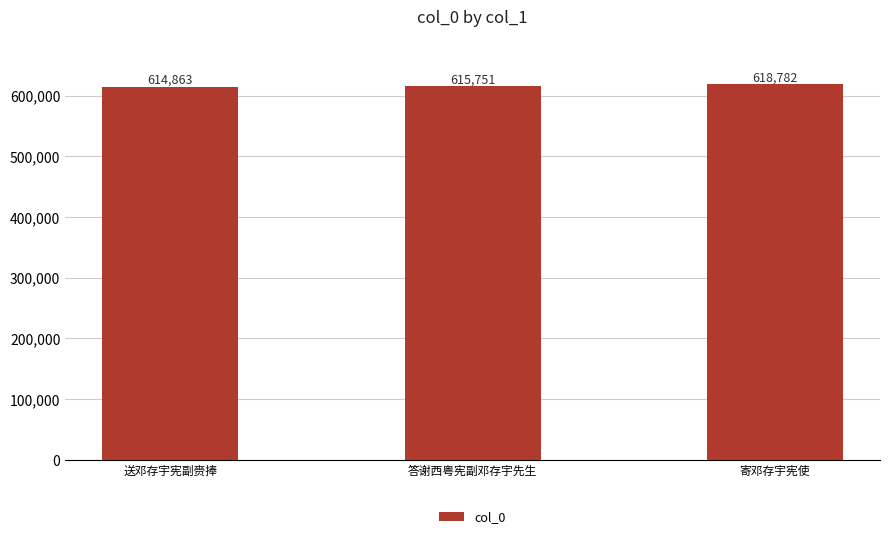

Reading left to right, extract all data points from this chart.

614863	615751	618782